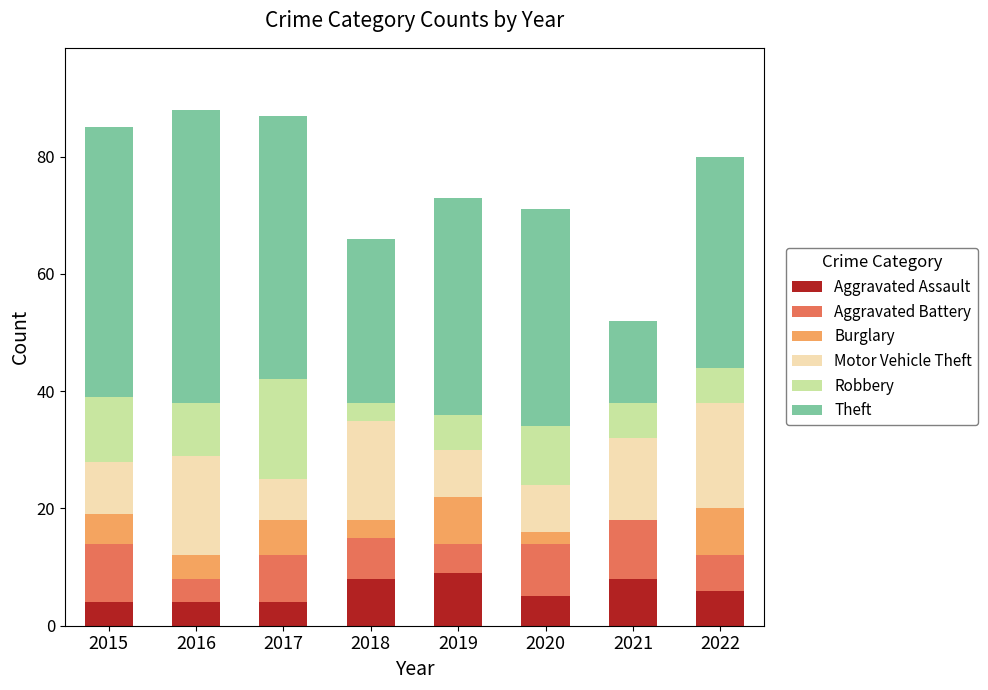

What is the total value across all series at 2016?

88